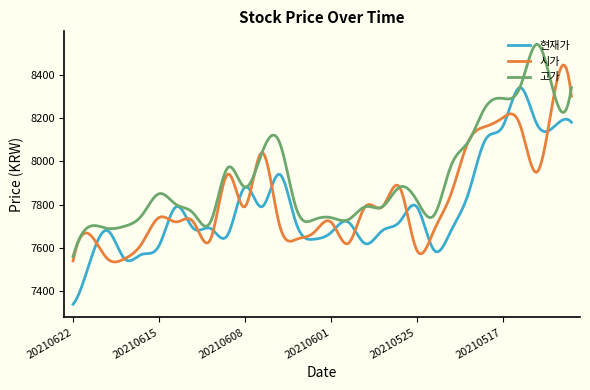

What is the maximum value shown in the chart?

8539.5